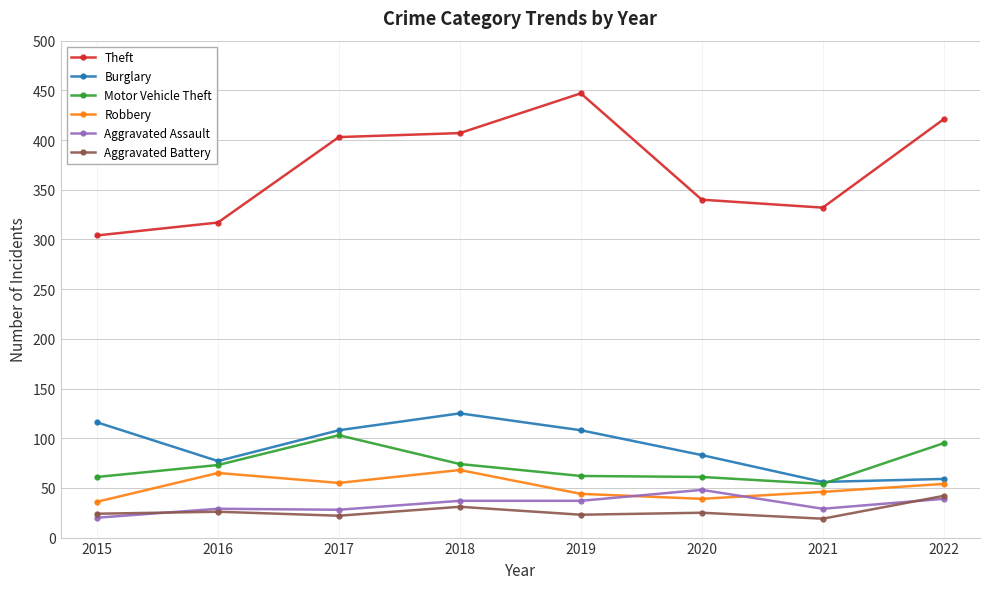

What value does the Theft series have at 2017?

403